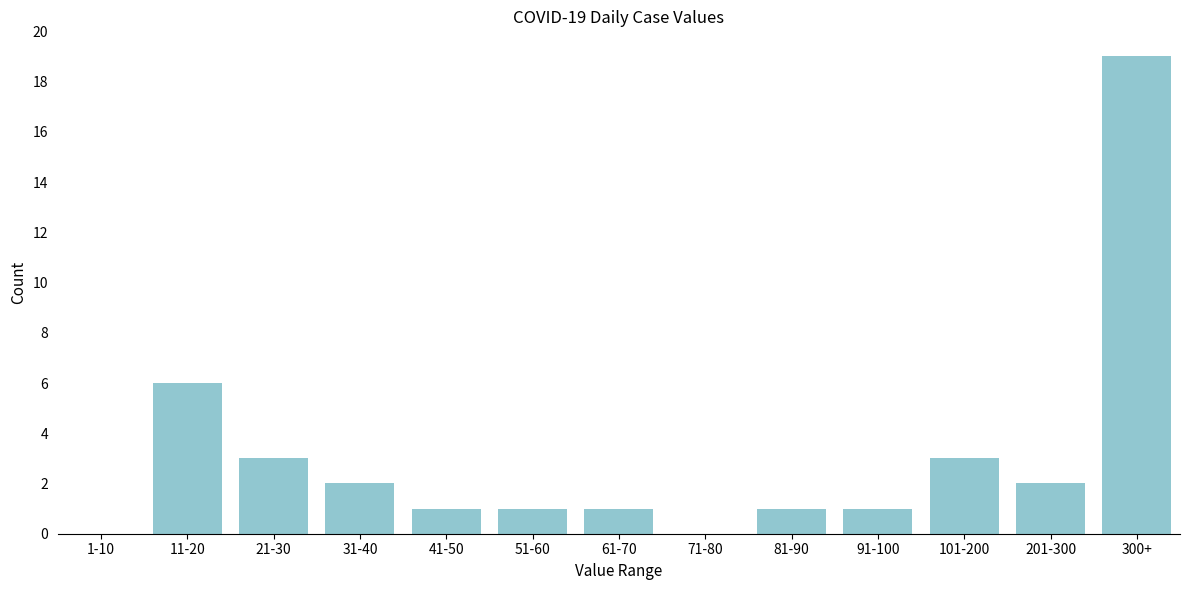

Reading left to right, transcribe all the data shown in this chart.

1-10=0	11-20=6	21-30=3	31-40=2	41-50=1	51-60=1	61-70=1	71-80=0	81-90=1	91-100=1	101-200=3	201-300=2	300+=19